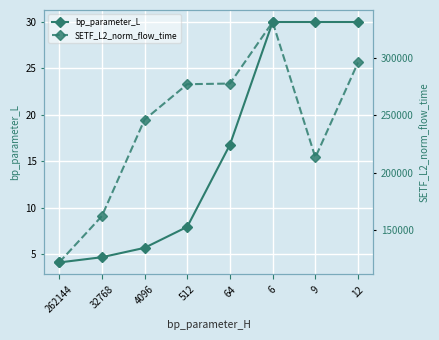

Is this an area chart (filled region under the line)?

No